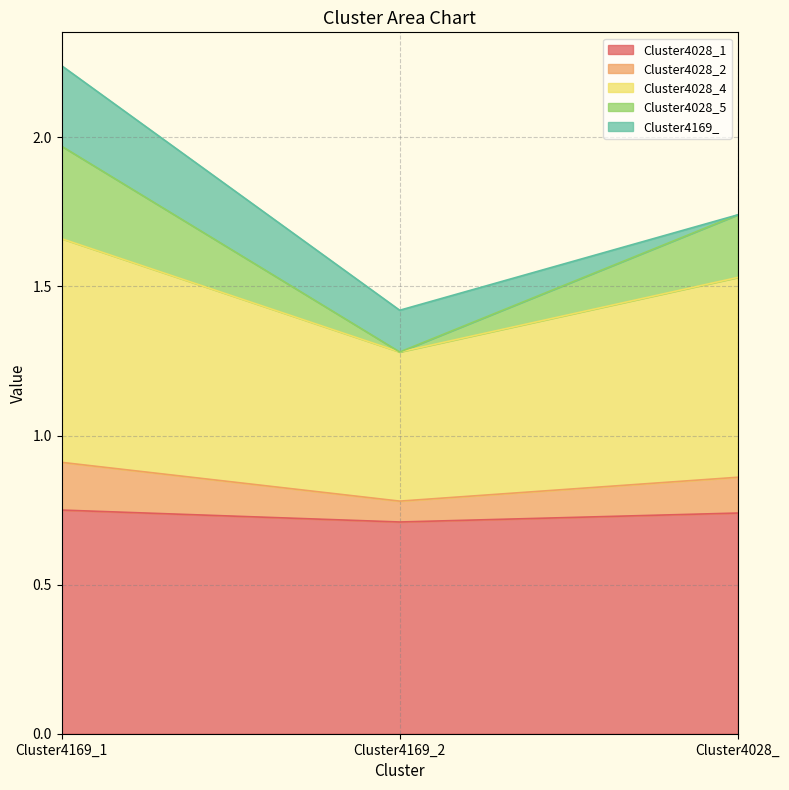

How many Cluster4028_1 values are between 0 and 1?

3